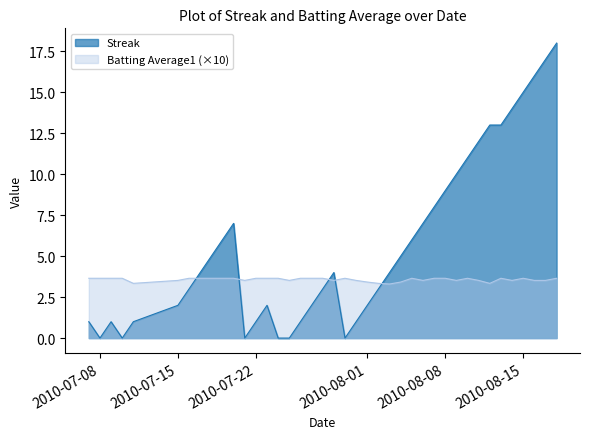

How many lines are shown in the chart?

2